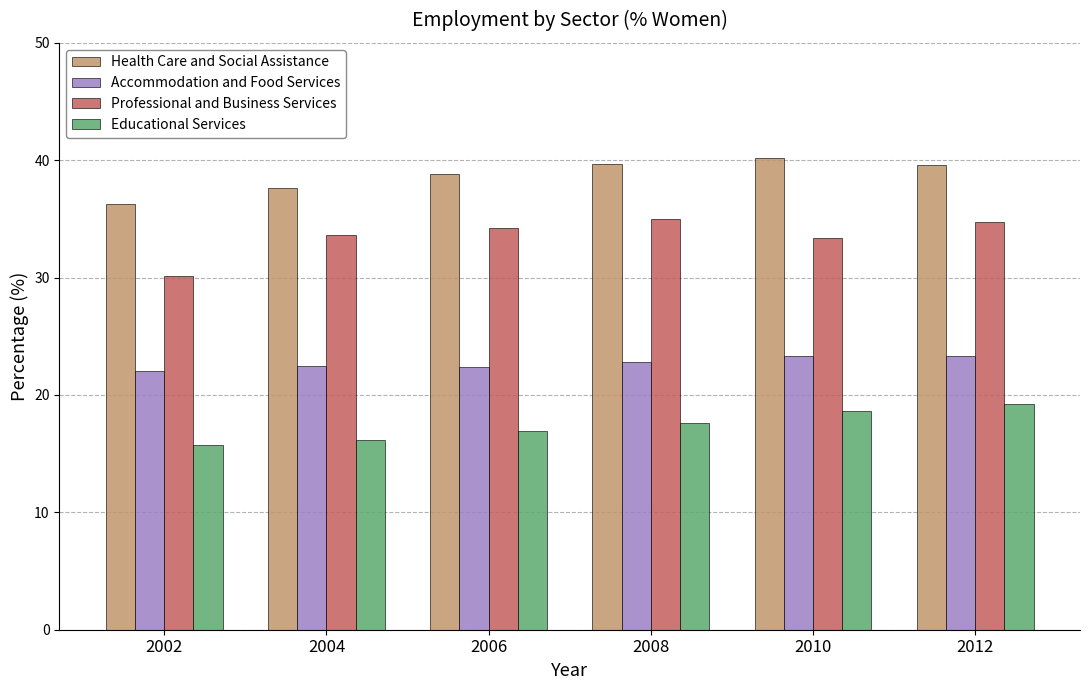

Rank the series by their average value, from highest to lowest.

Health Care and Social Assistance, Professional and Business Services, Accommodation and Food Services, Educational Services